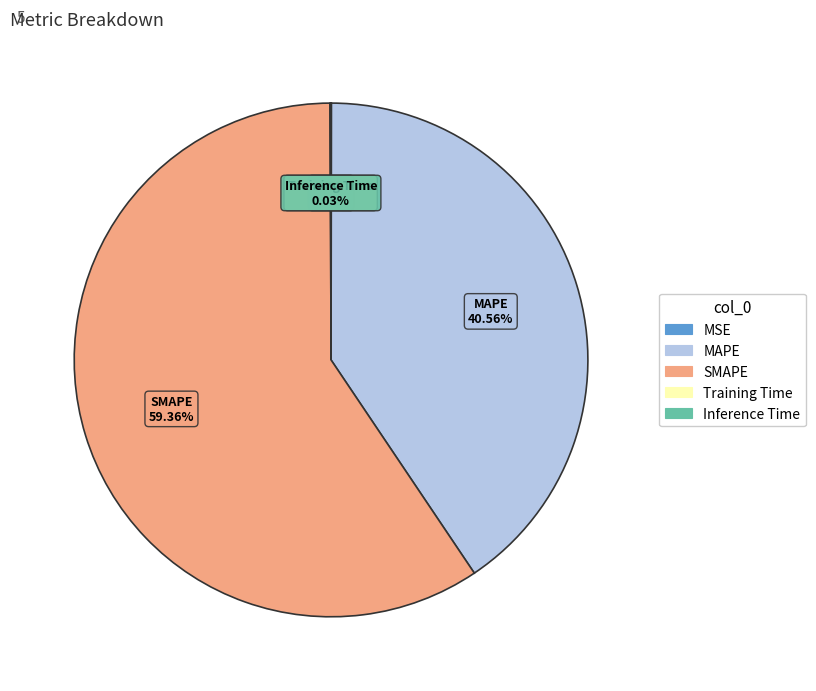

What is the largest slice in the pie chart?

SMAPE